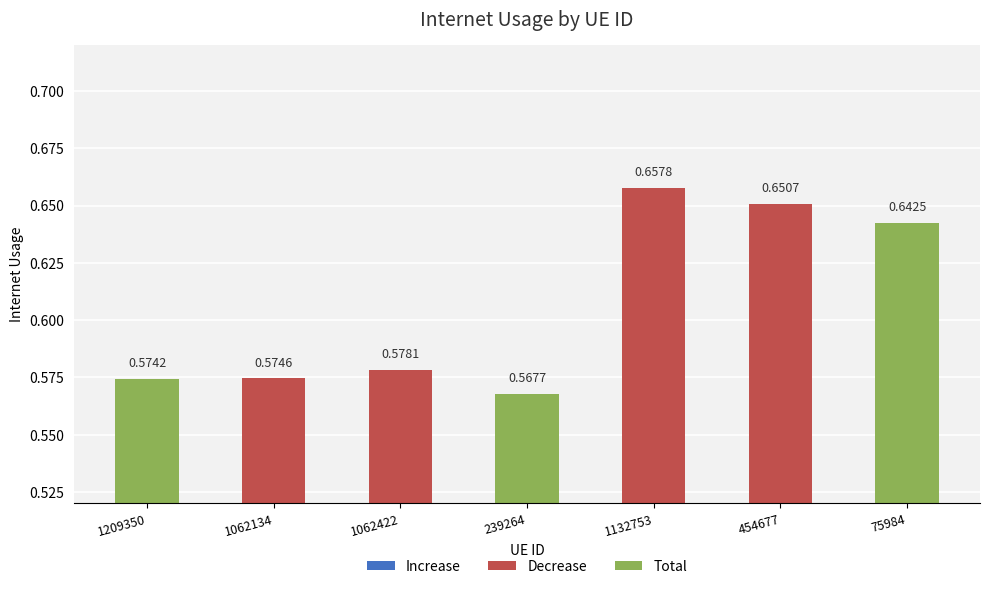

How many bars are there in total?

7